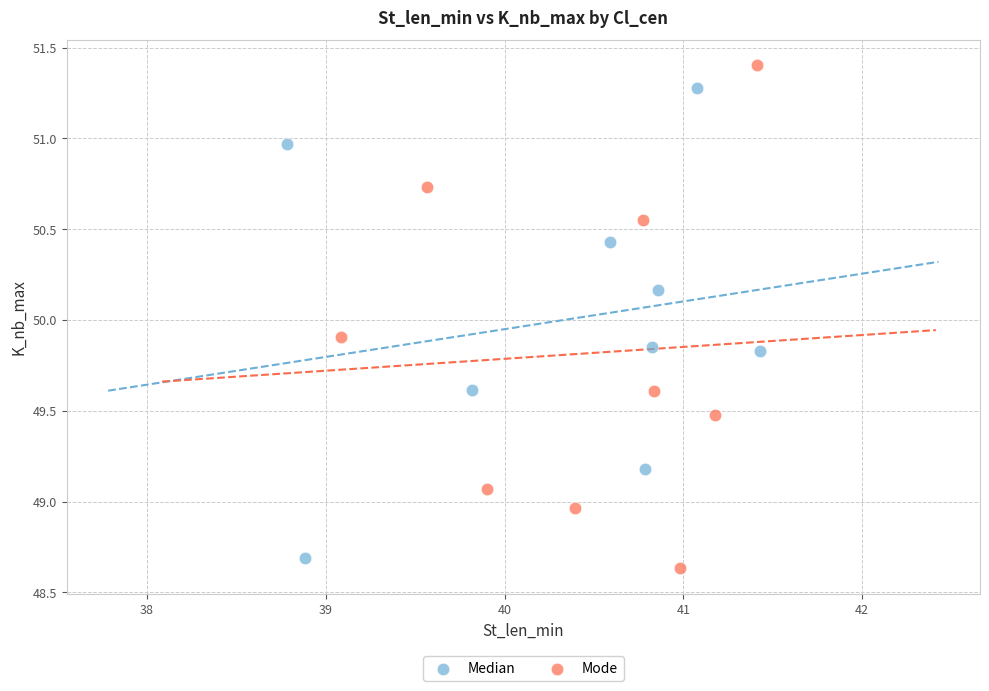

What are all the series names shown in the legend?

Median, Mode